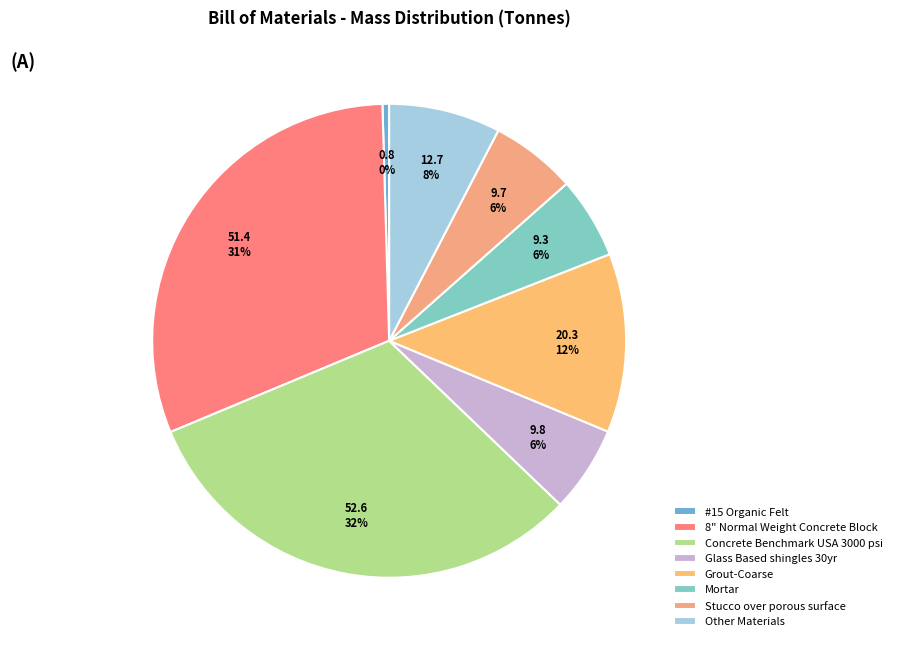

What is the change in value from #15 Organic Felt to Grout-Coarse?

+19.6